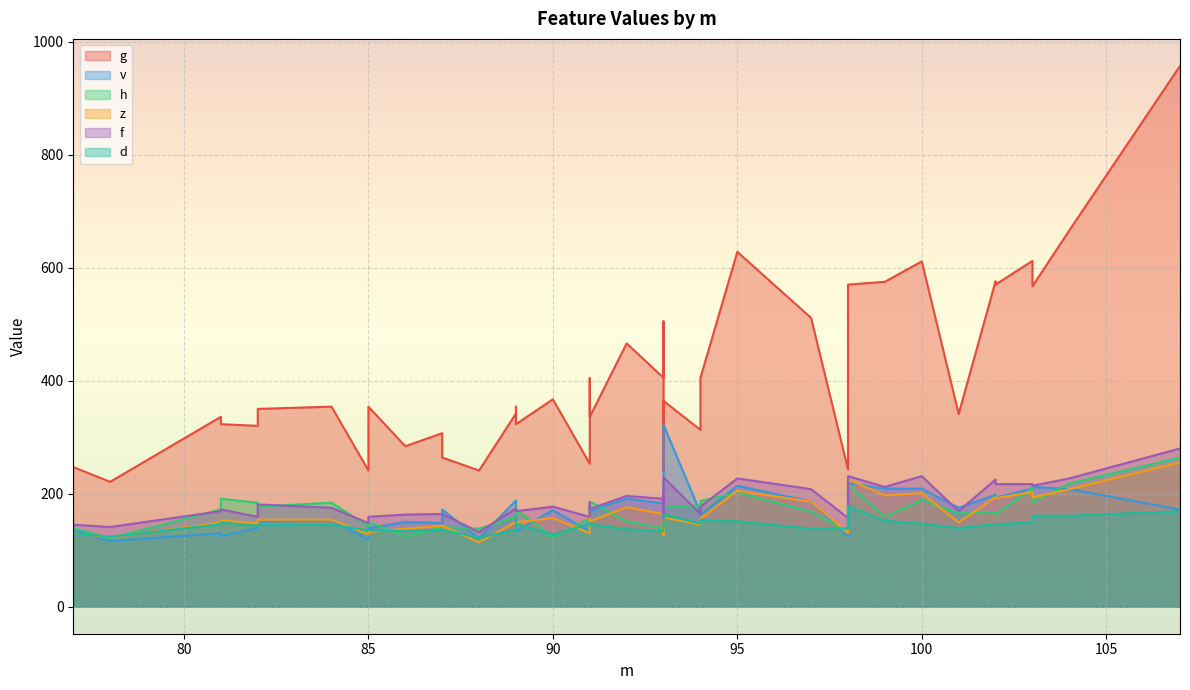

Reading left to right, what are all the values shown in this chart?

g: 247	221	336	323	320	350	354	241	354	284	307	264	241	342	354	323	367	253	404	336	466	405	505	240	364	313	405	628	511	243	570	575	611	341	576	570	612	567	666	957
v: 135	116	130	125	139	150	153	119	139	150	148	172	121	188	133	133	171	133	176	169	191	183	197	131	322	166	162	214	186	125	219	209	209	175	198	193	209	212	208	172
h: 139	121	172	191	184	177	184	142	150	124	141	141	138	159	176	172	123	156	179	186	151	139	152	152	176	179	187	202	168	132	216	159	189	165	167	163	210	185	218	264
z: 130	123	149	153	147	154	154	128	132	138	143	143	114	150	157	149	157	130	163	151	176	164	183	127	158	145	156	205	186	130	225	197	201	149	194	192	203	193	208	255
f: 145	141	169	172	159	181	175	148	159	163	164	164	132	174	169	169	177	159	184	173	196	191	202	156	229	164	177	227	208	157	231	212	231	169	225	217	217	214	227	280
d: 130	124	146	149	143	144	145	135	135	134	136	136	122	136	160	146	128	146	148	146	137	134	146	145	163	147	153	151	138	139	178	152	147	139	146	146	149	161	161	169